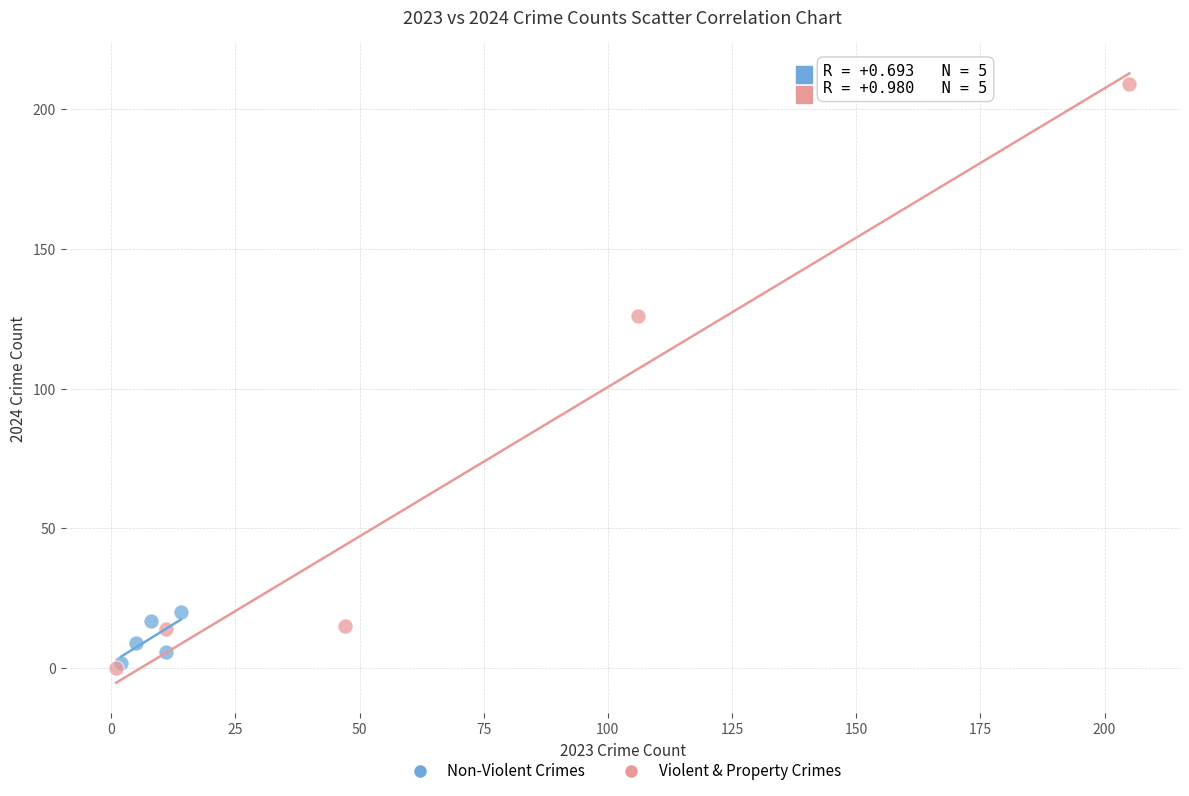

What are all the series names shown in the legend?

Non-Violent Crimes, Violent & Property Crimes